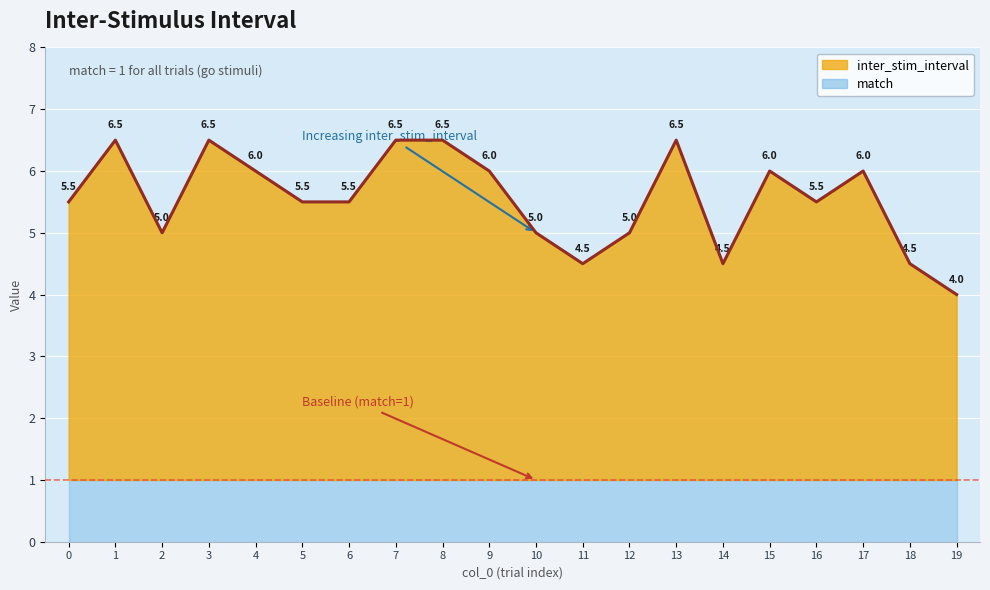

What is the change in value from 5 to 9?

+0.5